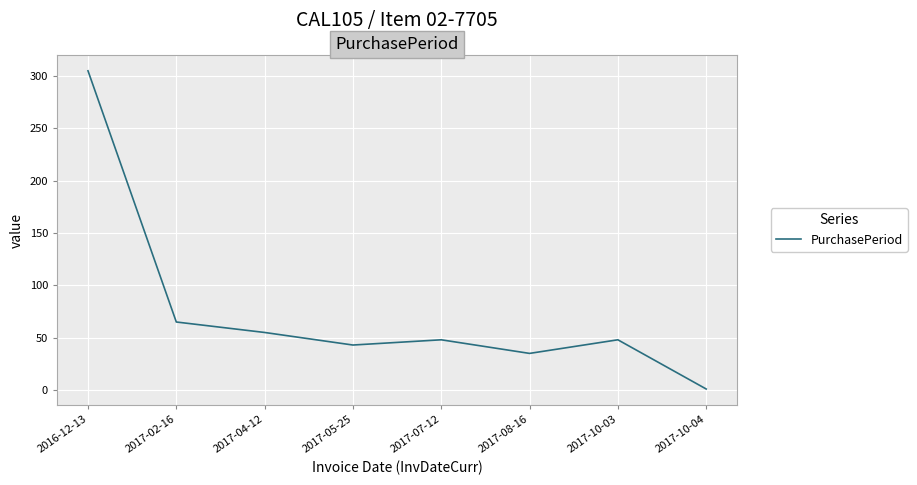

At which category does the chart reach its minimum across all series?

2017-10-04